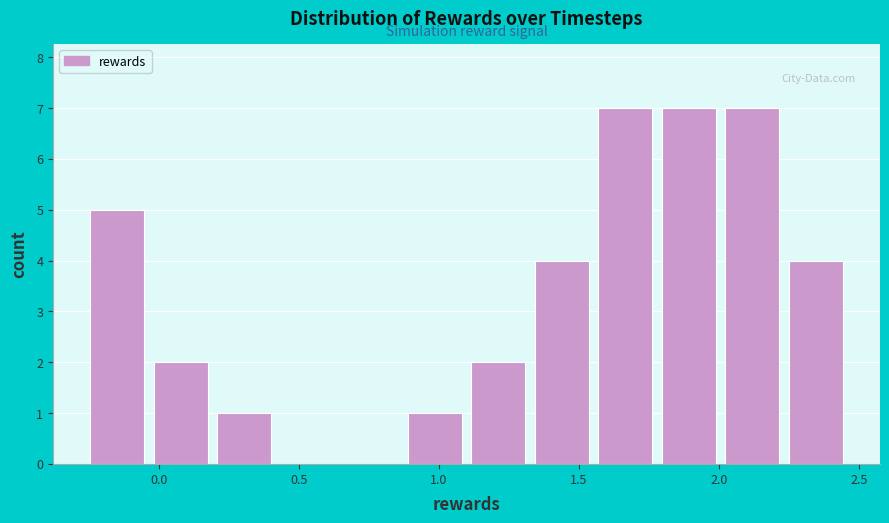

Reading left to right, transcribe this chart: for each bar, give the range it covers on the x-axis and its height. Neither the bar edges nor the heights are printed on the chart, so give them approximately, as read against the axes.

-0.25 to -0.05: 5
-0.05 to 0.20: 2
0.20 to 0.40: 1
0.40 to 0.65: 0
0.65 to 0.85: 0
0.85 to 1.10: 1
1.10 to 1.35: 2
1.35 to 1.55: 4
1.55 to 1.80: 7
1.80 to 2.00: 7
2.00 to 2.25: 7
2.25 to 2.45: 4